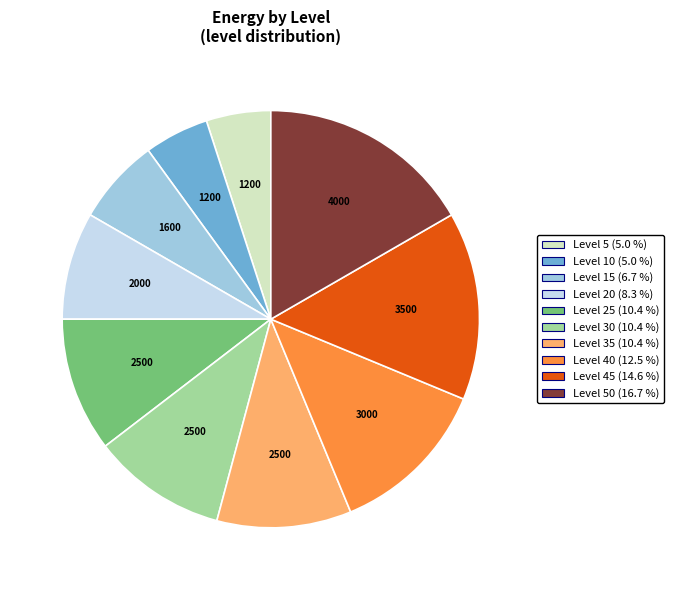

Is there any slice that represents more than half of the pie?

No